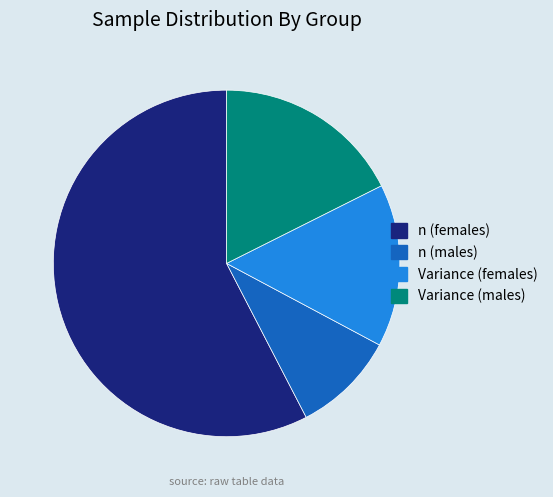

Is it true that Variance (males) is 6% of the pie?

False